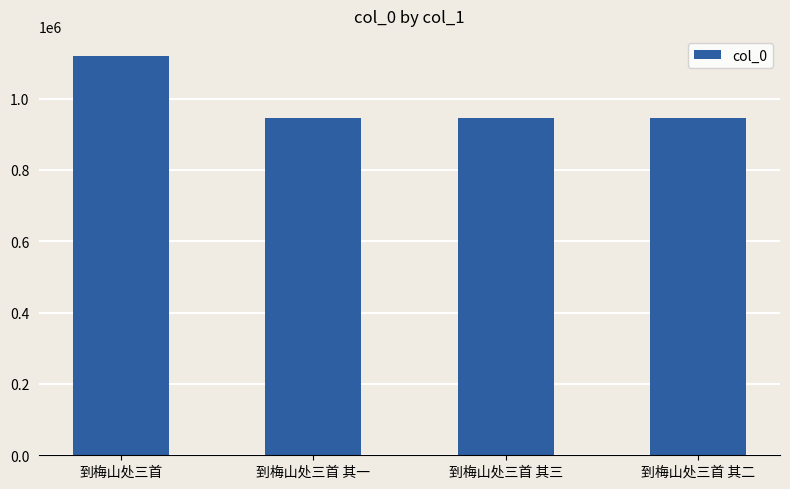

How many data points are less than 944766?

2